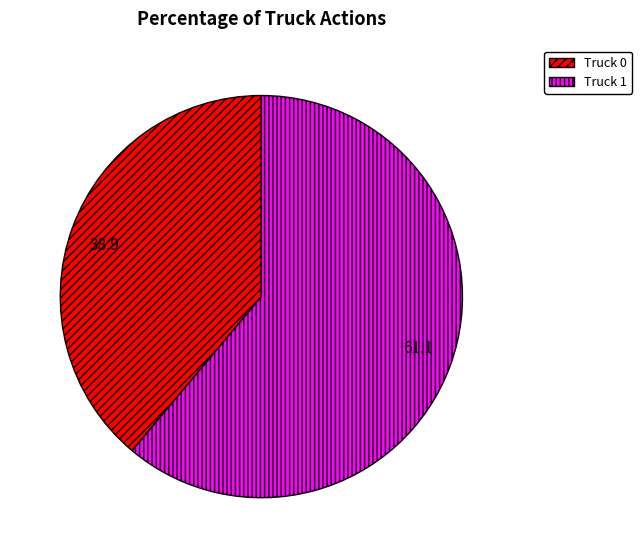

Combined, do Truck 1 and Truck 0 account for over 50%?

Yes